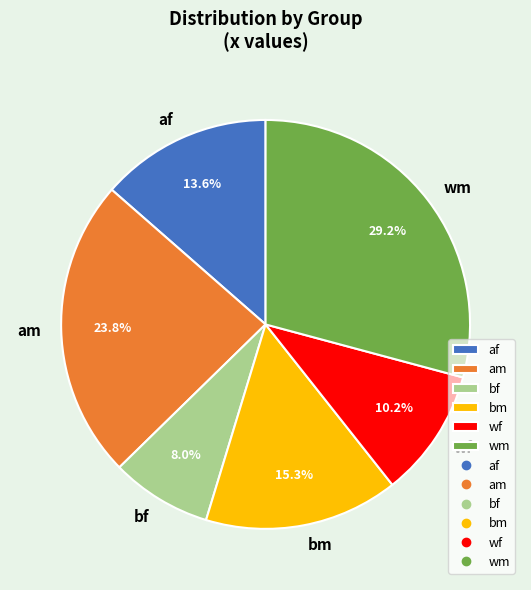

To the nearest percent, what is the difference between the af and wm slice percentages?

16%